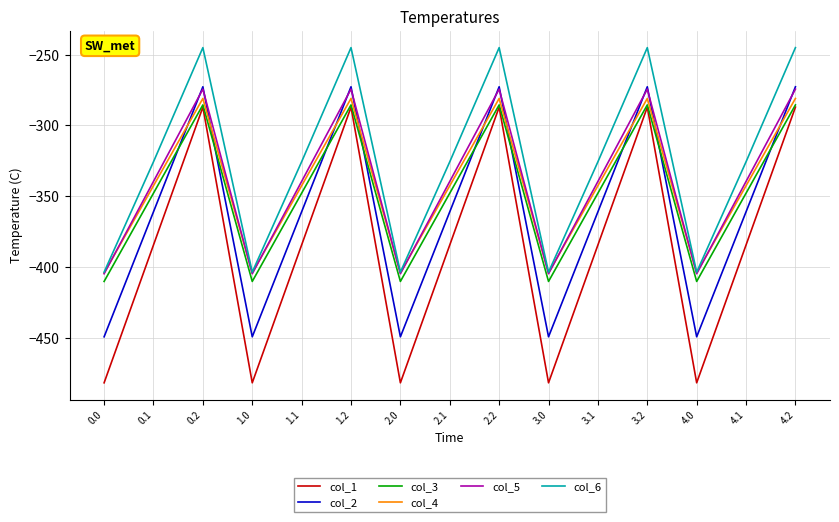

What is the lowest value of the col_6 series?

-403.8